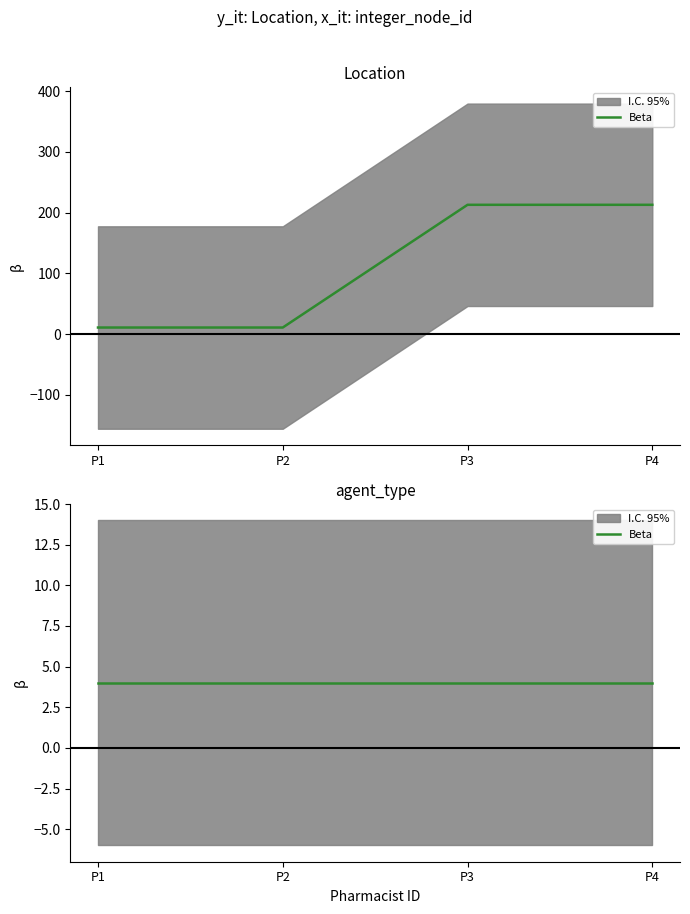

What is the sum of the values at P2 and P1?

22